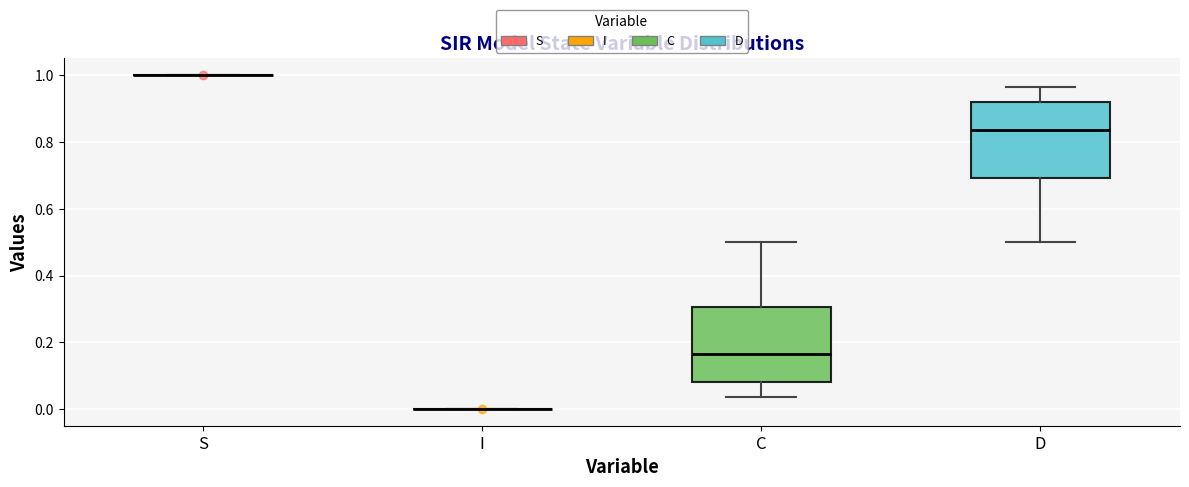

Reading left to right, read every box against the y-axis: the position of its median line, the range the box covers, and the ends of its whiskers. The values are not printed on the chart, so give them approximately, as read against the axis.

S: box collapsed to a line at 1.00, whiskers 1.00 to 1.00
I: box collapsed to a line at 0.00, whiskers 0.00 to 0.00
C: median 0.16, box 0.08 to 0.30, whiskers 0.04 to 0.50
D: median 0.84, box 0.70 to 0.92, whiskers 0.50 to 0.96